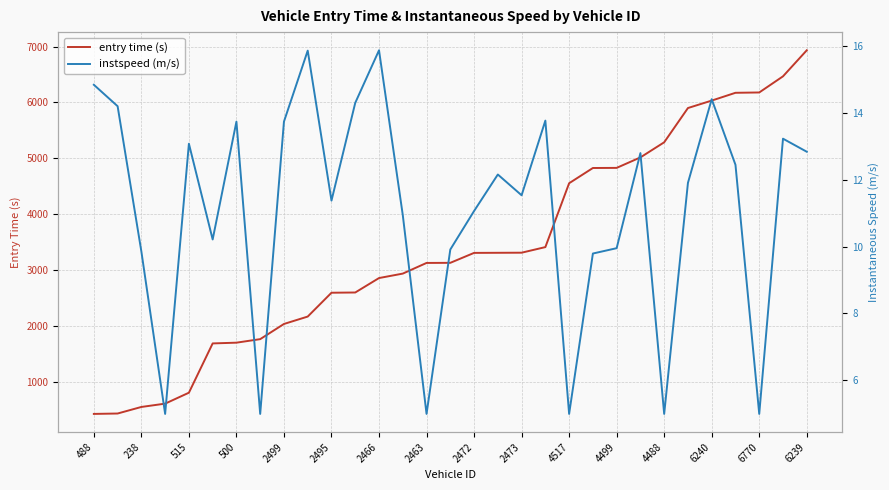

Reading left to right, transcribe all the data shown in this chart.

entry time (s): 419.4	426.6	544.0	603.5	799.3	1682.1	1695.5	1758.8	2030.7	2163.2	2590.1	2594.4	2853.1	2932.8	3123.8	3125.7	3303.7	3305.4	3307.2	3407.4	4551.4	4824.4	4826.4	5014.2	5284.7	5898.5	6031.9	6171.4	6177.3	6466.3	6932.8
instspeed (m/s): 14.8	14.2	9.8	5.0	13.1	10.2	13.7	5.0	13.7	15.8	11.4	14.3	15.9	10.9	5.0	9.9	11.1	12.2	11.5	13.8	5.0	9.8	9.9	12.8	5.0	11.9	14.4	12.4	5.0	13.2	12.8